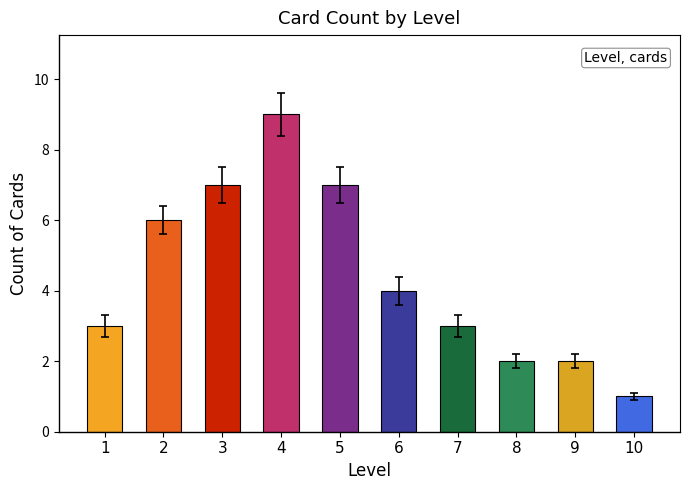

What is the value of the 6th bar from the left?

4